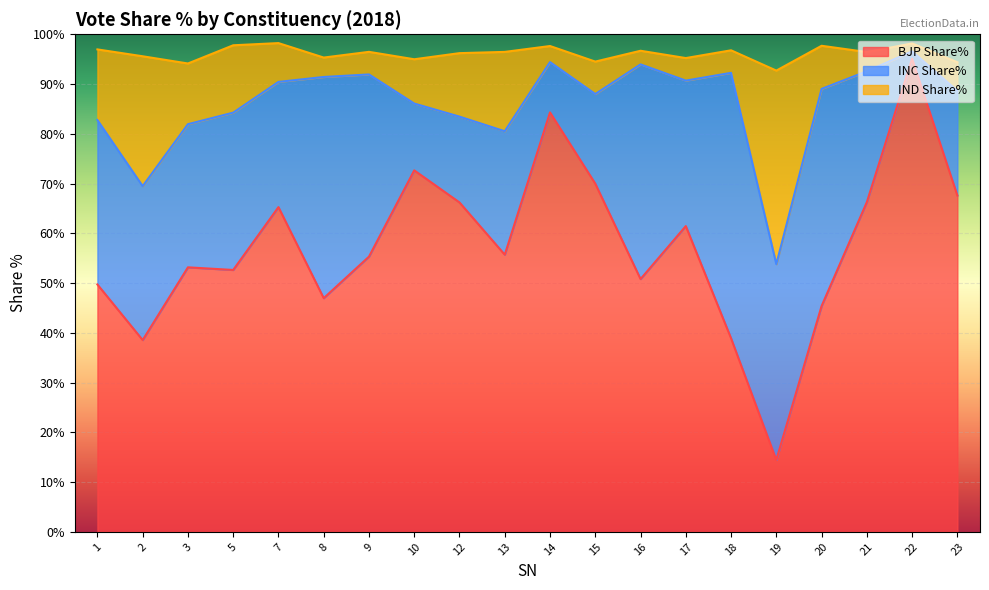

Which category has the lowest value in the BJP Share% series?

19